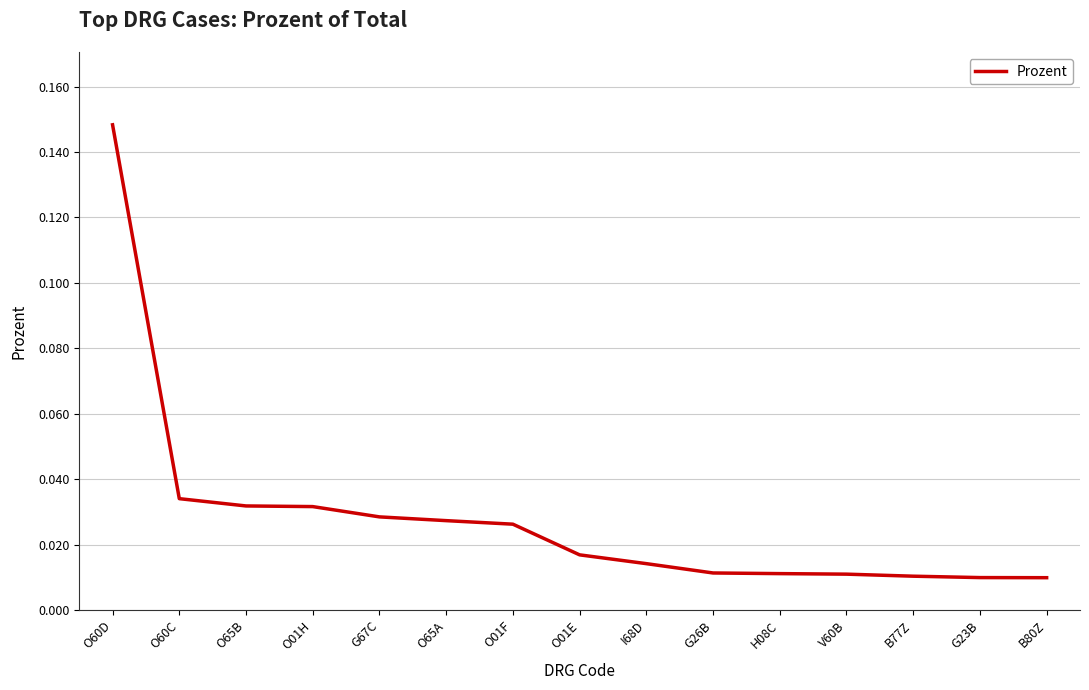

True or false: the data shows 0.1 at O60C.

False